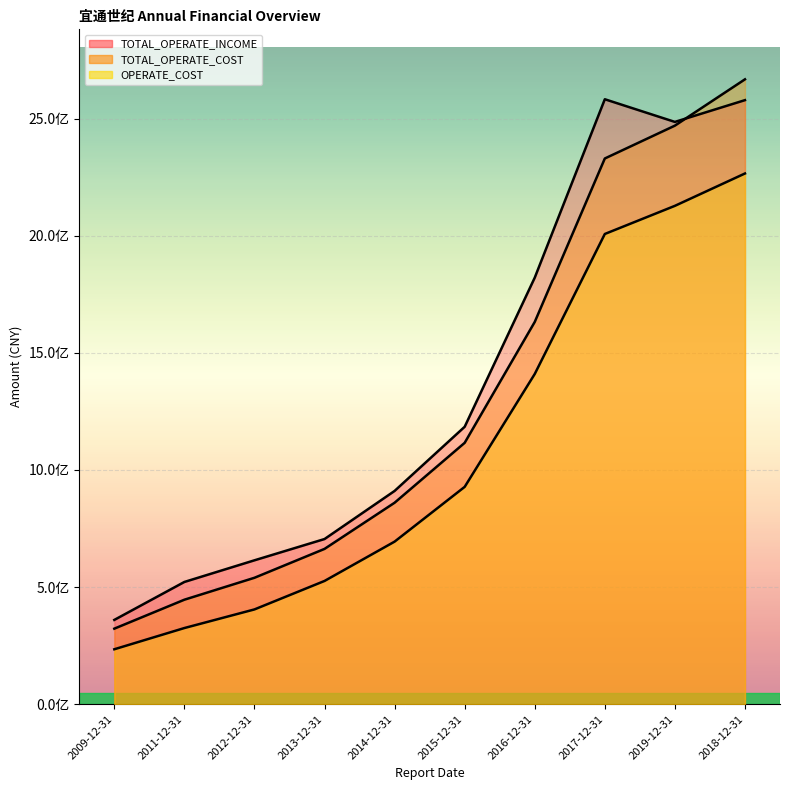

Where does the OPERATE_COST series first go above 927918752?

2015-12-31